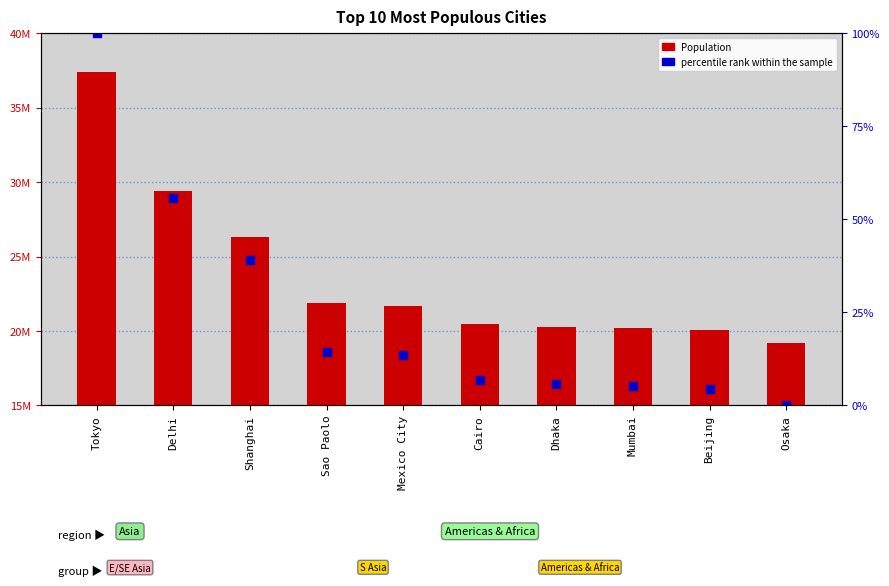

At how many categories does at least one series exceed 38354523?

1